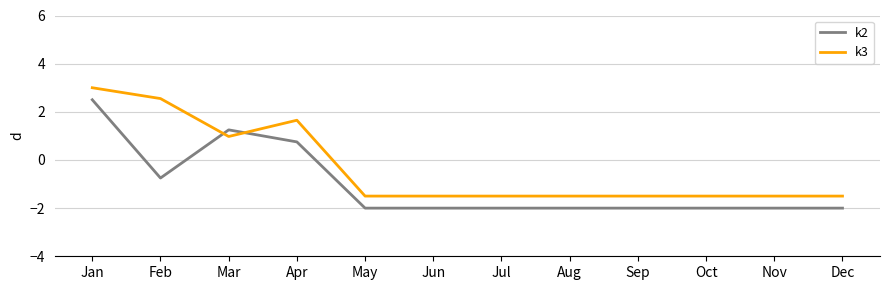

Between which two adjacent categories do k2 and k3 first intersect?

Feb and Mar